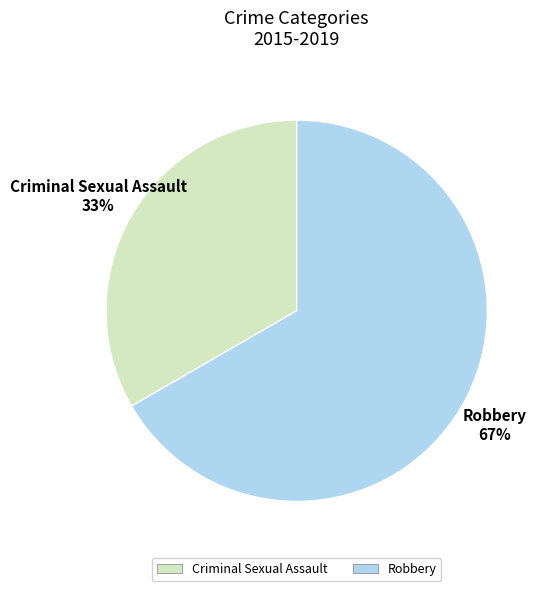

What percentage is the Criminal Sexual Assault slice, to the nearest percent?

33%